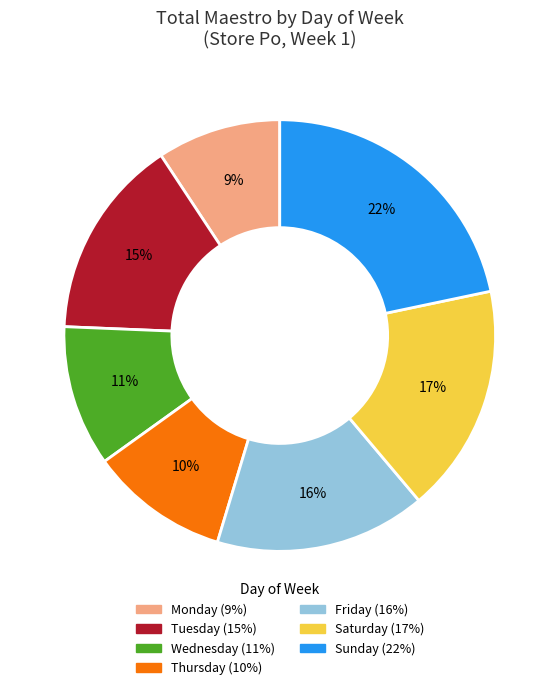

Is there a majority slice in this chart?

No